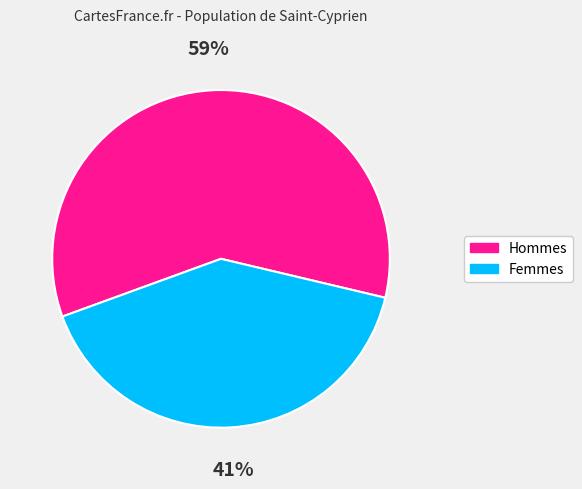

To the nearest percent, what is the average slice percentage?

50%